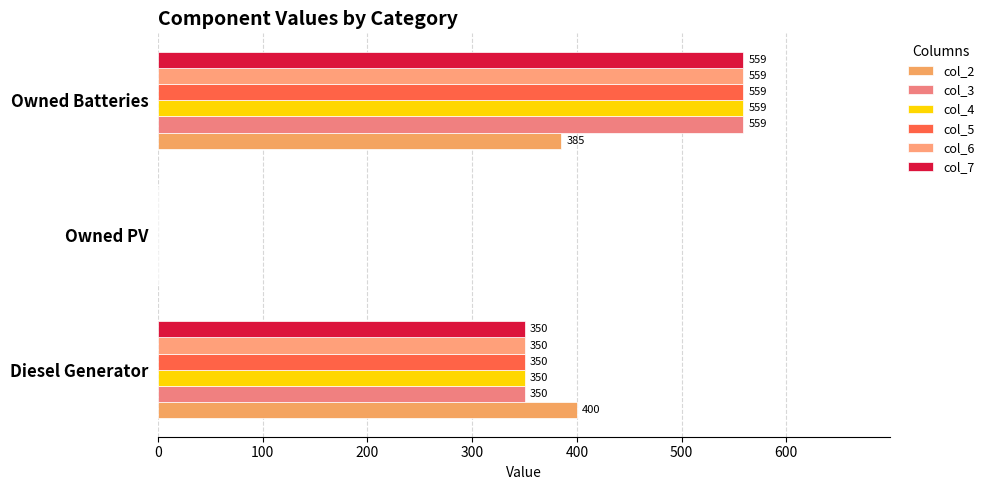

Rank the series by their maximum value, from lowest to highest.

col_2, col_3, col_4, col_5, col_6, col_7